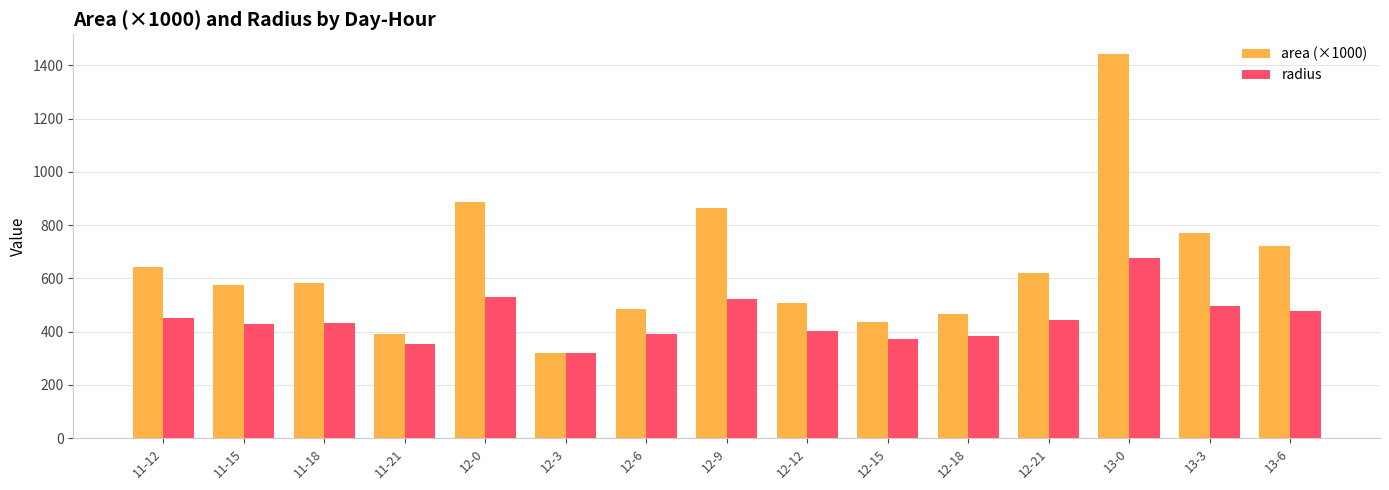

At which label does radius reach its minimum?

12-3